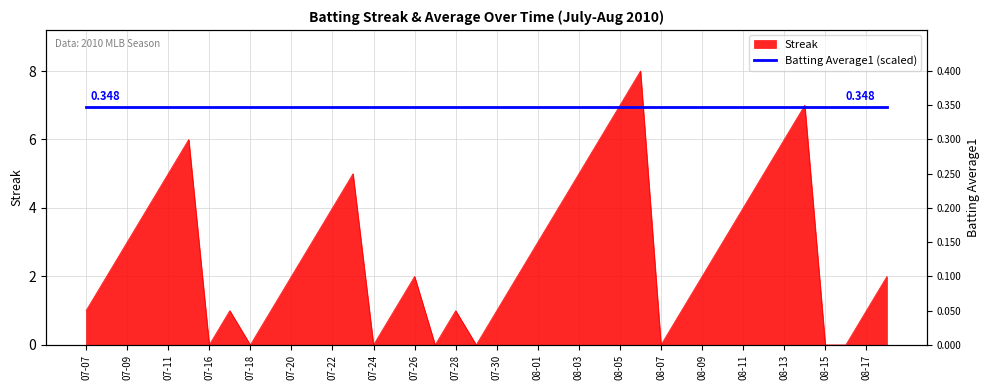

At which label does the data first exceed 2?

07-09